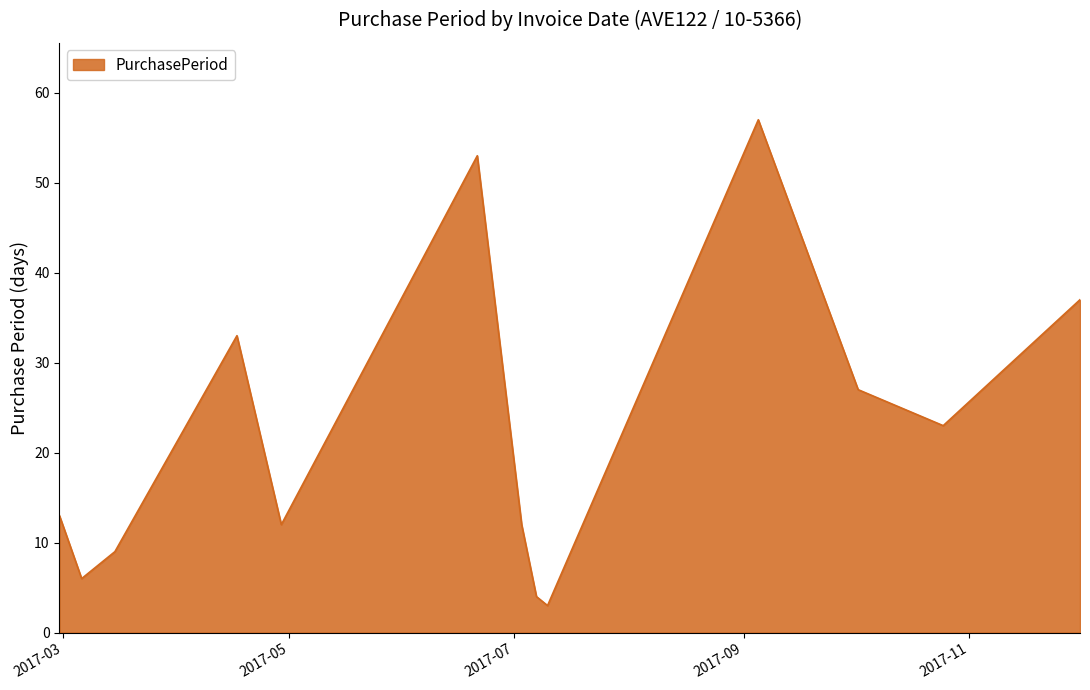

What is the greatest value displayed?

57